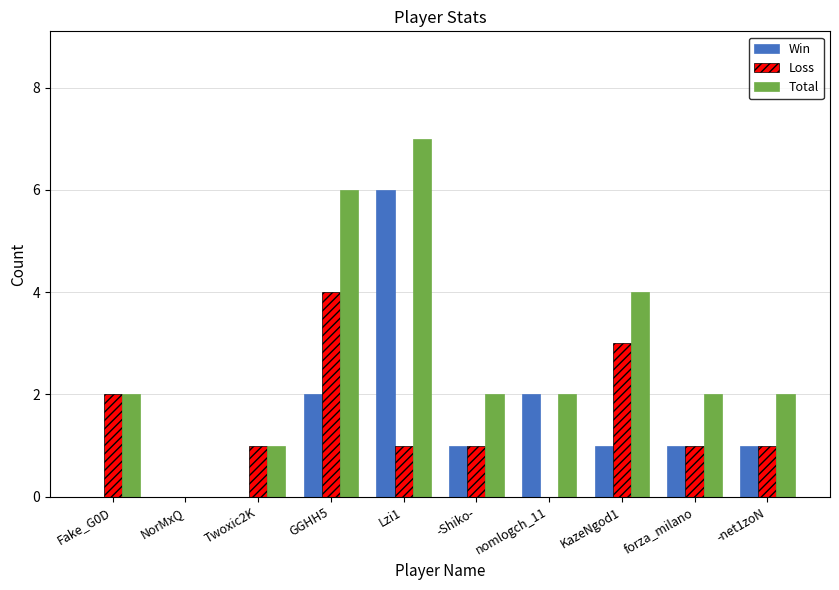

Is it true that Win equals 1 at nomlogch_11?

False